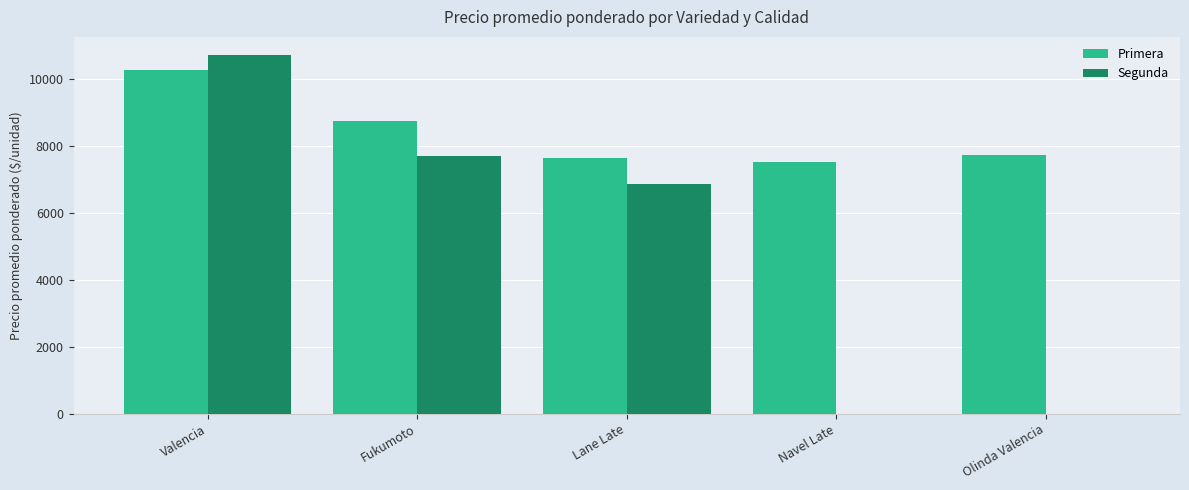

Where is Segunda nearest to the value 5365?

Lane Late